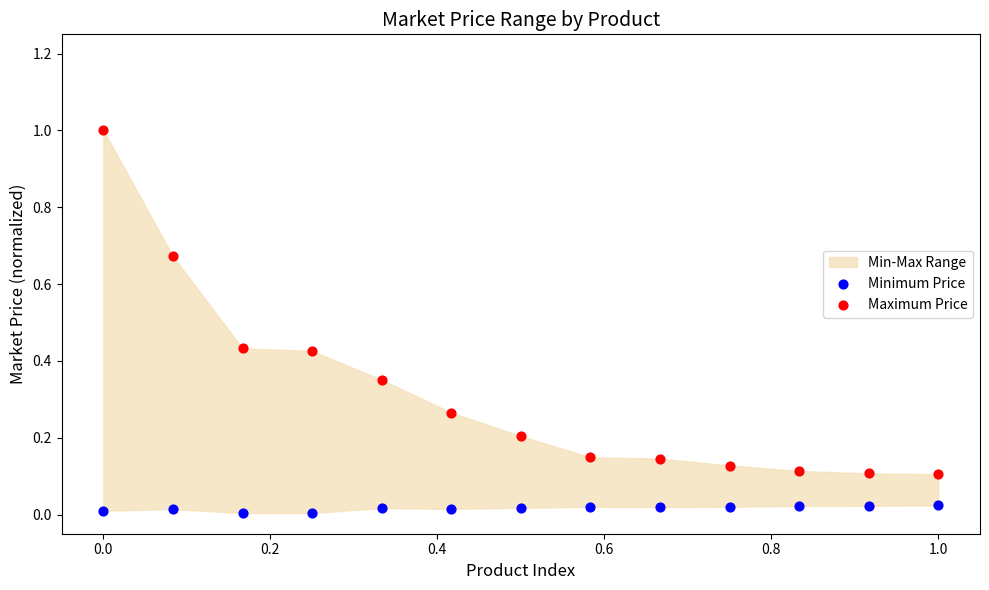

Across all data points, what is the range of Y values (max minus min)?

1.0